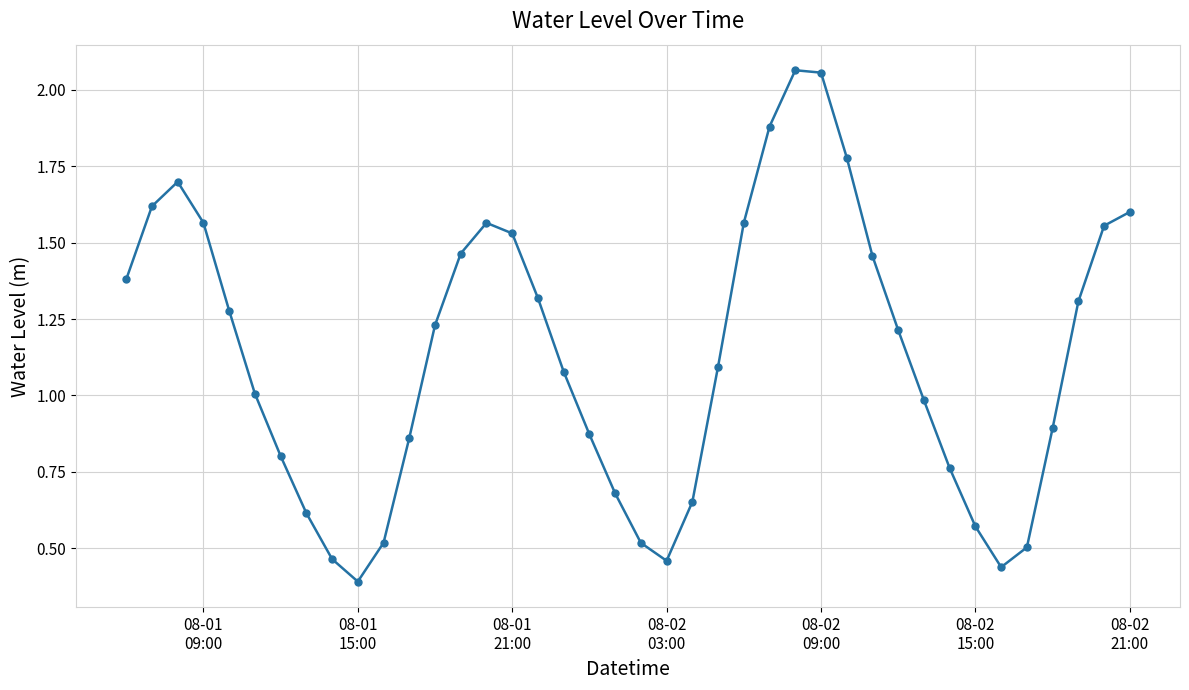

What is the difference between the maximum and minimum values?

1.7